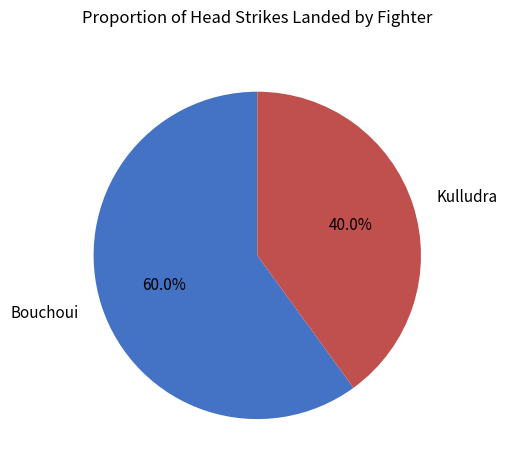

To the nearest percent, what is the difference between the Kulludra and Bouchoui slice percentages?

20%